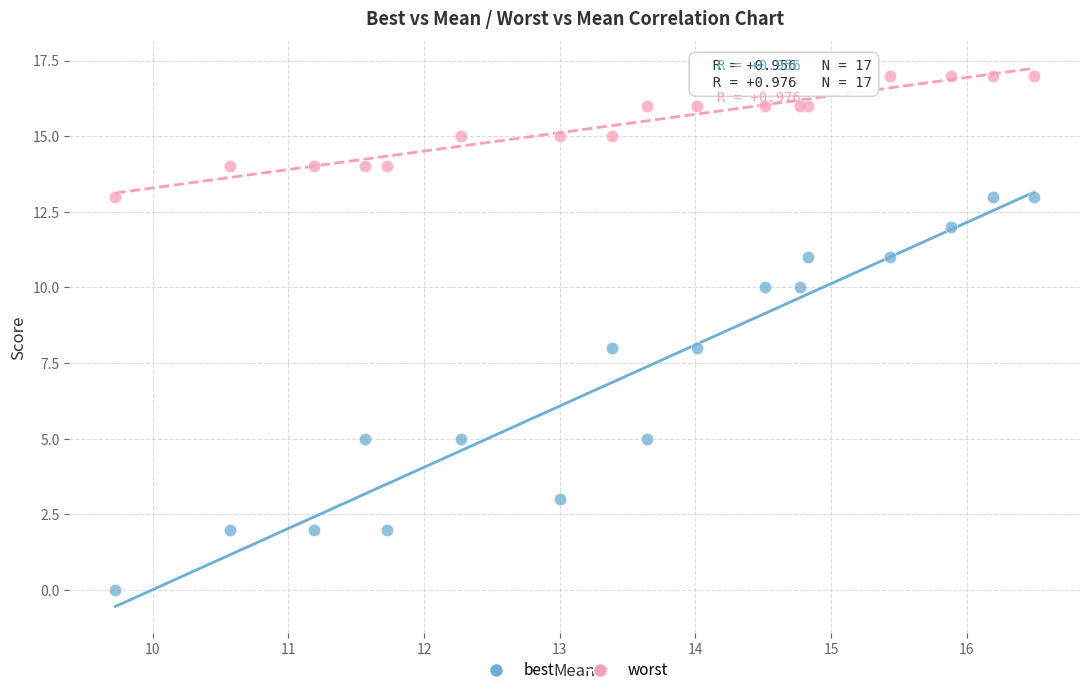

Which series has the largest Y range (max minus min)?

best